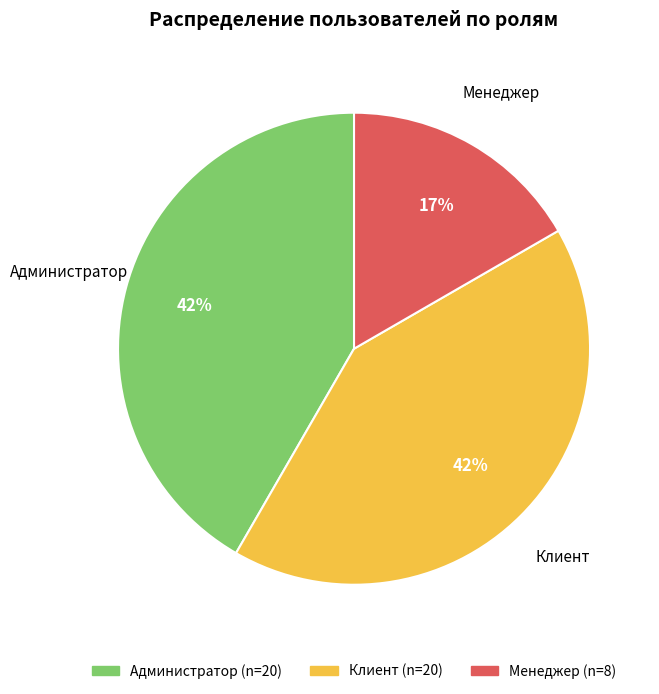

To the nearest percent, what is the average slice percentage?

33%